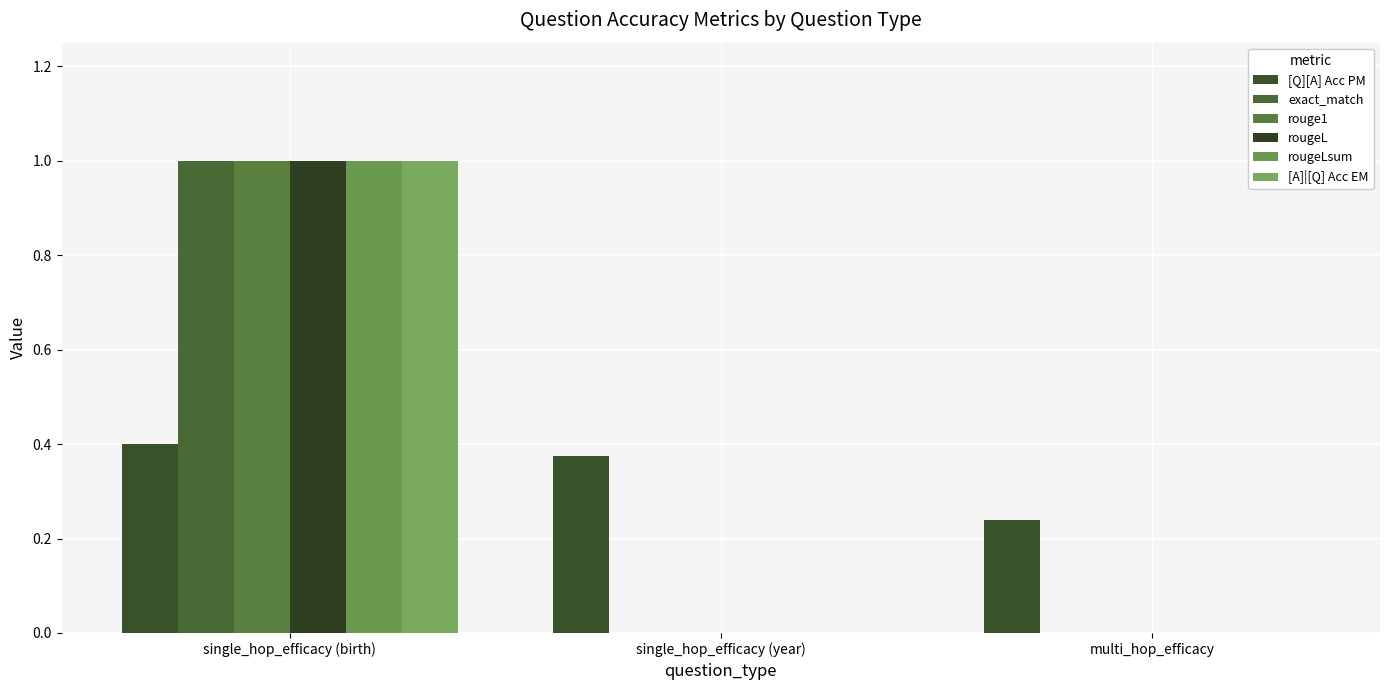

How many distinct data groups are displayed?

6